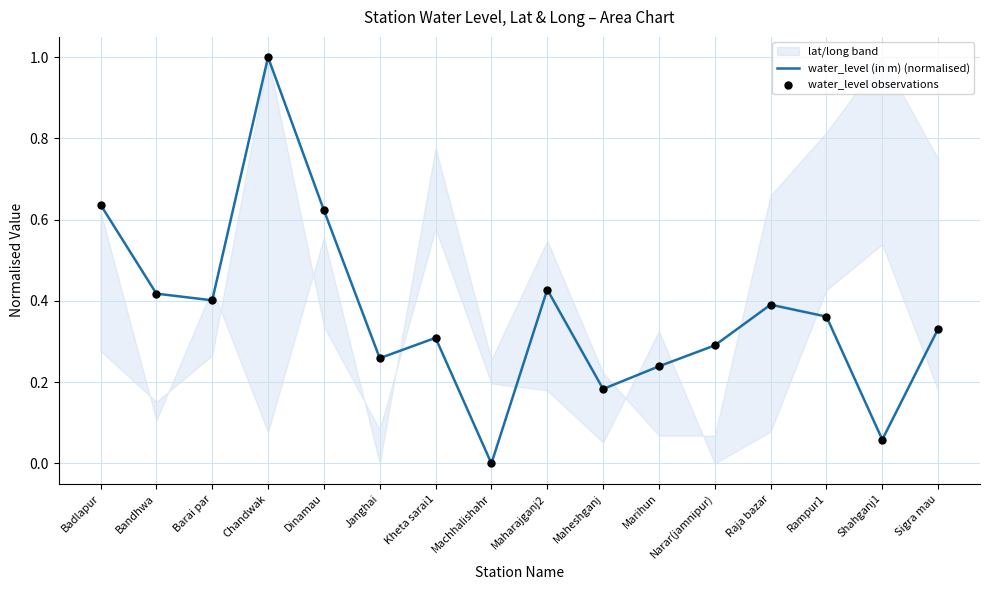

Is the value of water_level (in m) (normalised) at Bandhwa greater than the value of water_level observations at Marihun?

Yes